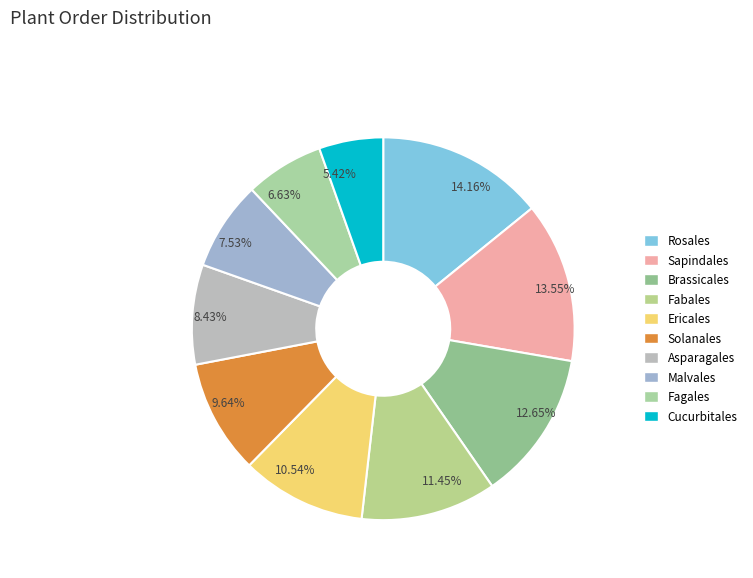

Rank the categories by value from highest to lowest.

Rosales, Sapindales, Brassicales, Fabales, Ericales, Solanales, Asparagales, Malvales, Fagales, Cucurbitales